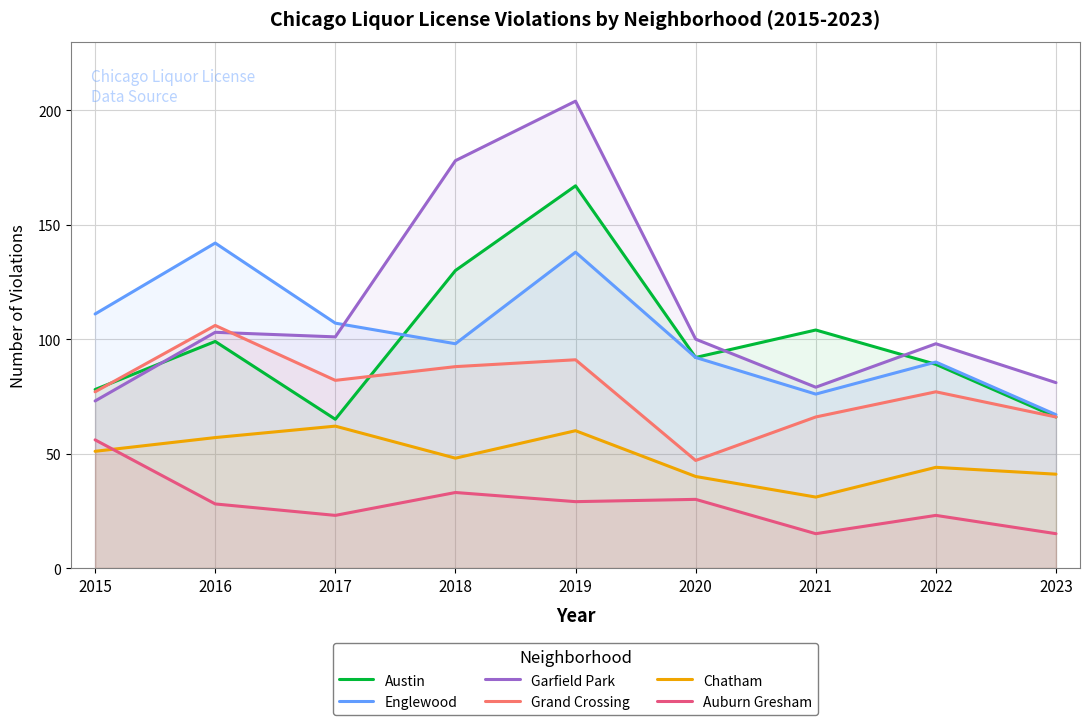

Read the Chatham value at 2017.

62